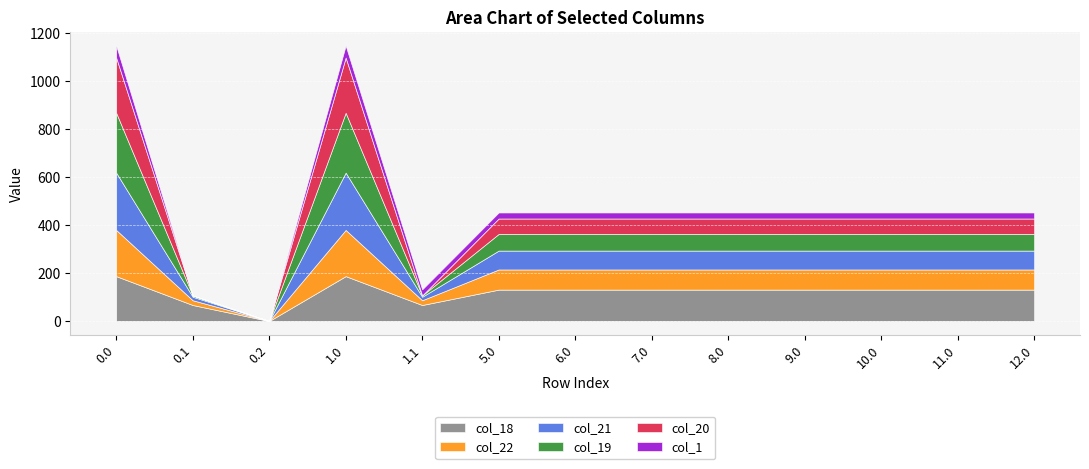

Is it true that col_19 equals 32.5 at 9.0?

False